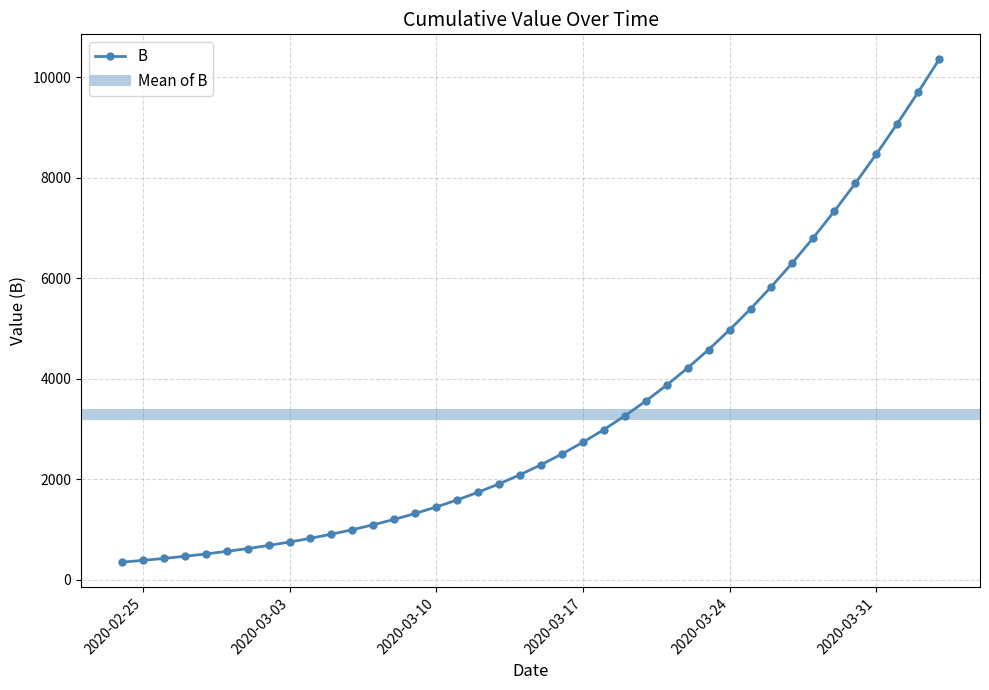

Reading left to right, what are all the values shown in this chart?

346.0	381.1	419.7	462.1	508.8	560.0	616.4	678.2	746.1	820.7	902.4	992.0	1090.2	1197.6	1315.2	1443.7	1584.2	1737.4	1904.4	2086.4	2284.2	2499.2	2732.4	2984.9	3258.1	3552.9	3870.4	4211.9	4578.1	4970.1	5388.4	5833.7	6306.3	6806.4	7333.7	7888.0	8468.4	9073.9	9703.0	10354.0